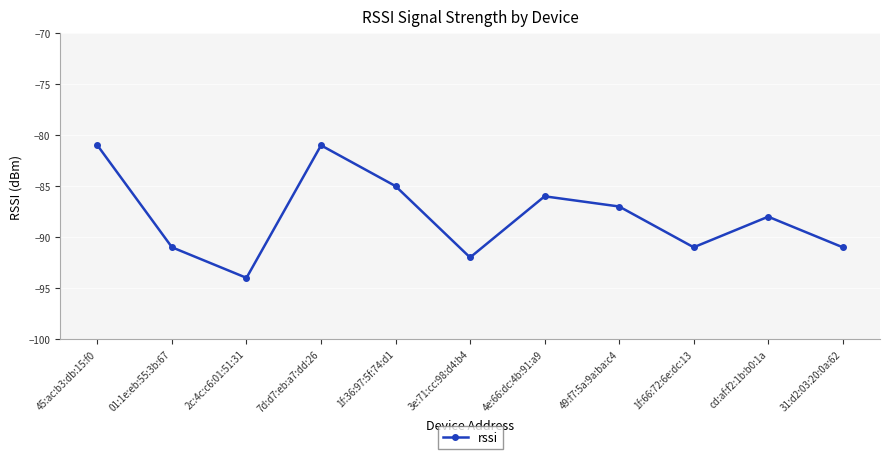

Is this an area chart (filled region under the line)?

No